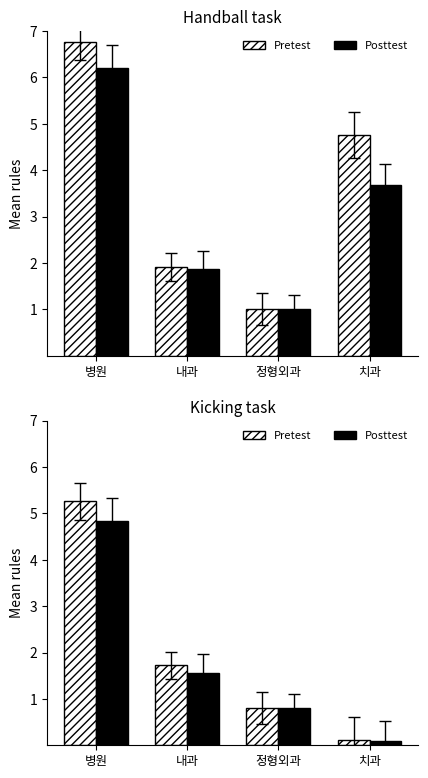

Rank the series by their maximum value, from highest to lowest.

Pretest, Posttest